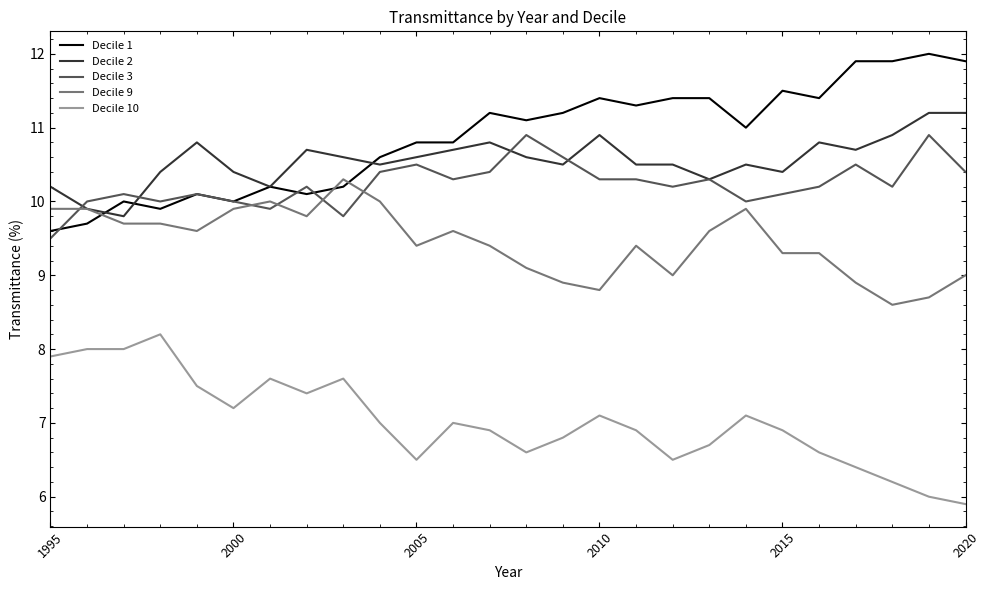

Rank the series by their maximum value, from highest to lowest.

Decile 1, Decile 2, Decile 3, Decile 9, Decile 10